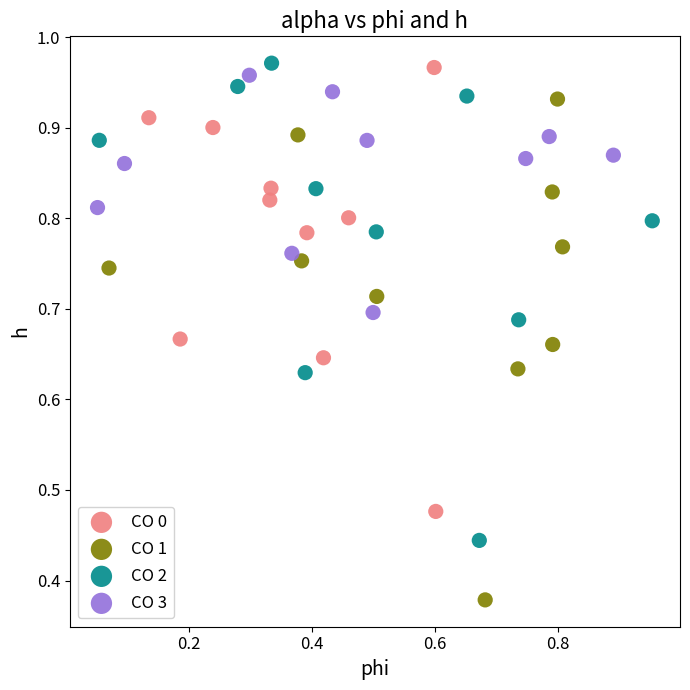

Which series reaches the minimum Y coordinate?

CO 1